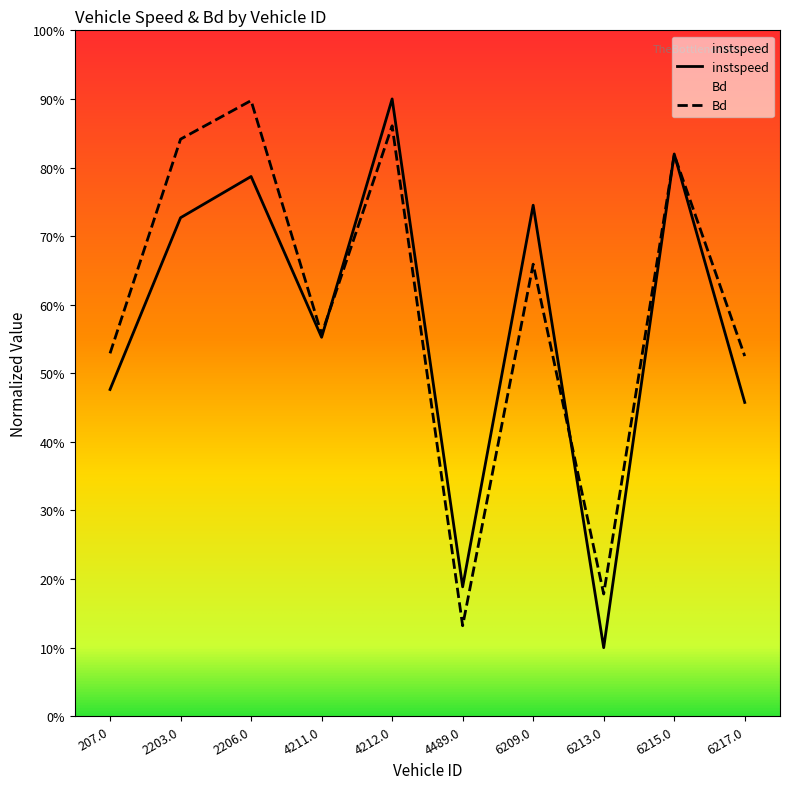

Reading left to right, extract all data points from this chart.

instspeed: 207.0=0.5	2203.0=0.7	2206.0=0.8	4211.0=0.6	4212.0=0.9	4489.0=0.2	6209.0=0.7	6213.0=0.1	6215.0=0.8	6217.0=0.5
Bd: 207.0=0.5	2203.0=0.8	2206.0=0.9	4211.0=0.6	4212.0=0.9	4489.0=0.1	6209.0=0.7	6213.0=0.2	6215.0=0.8	6217.0=0.5